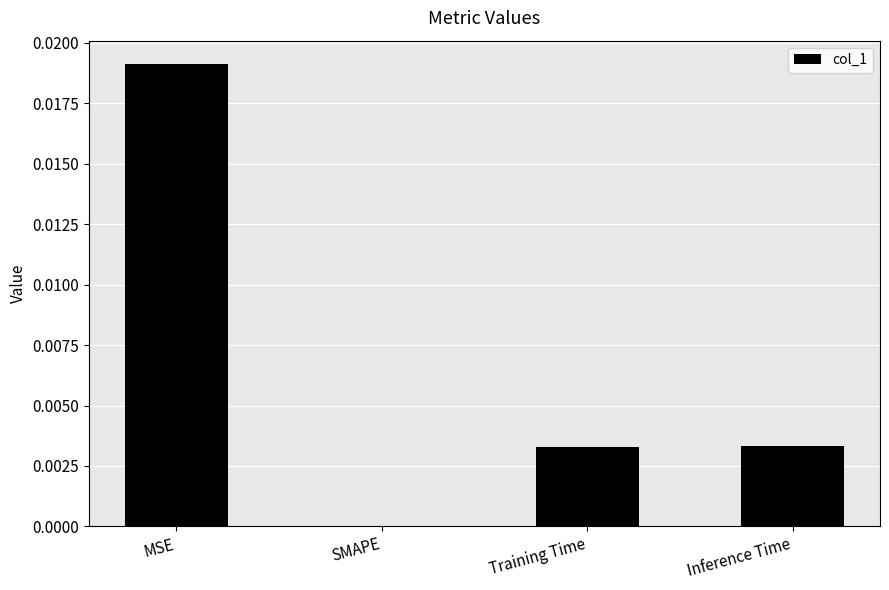

Which has a higher value, MSE or Training Time?

MSE